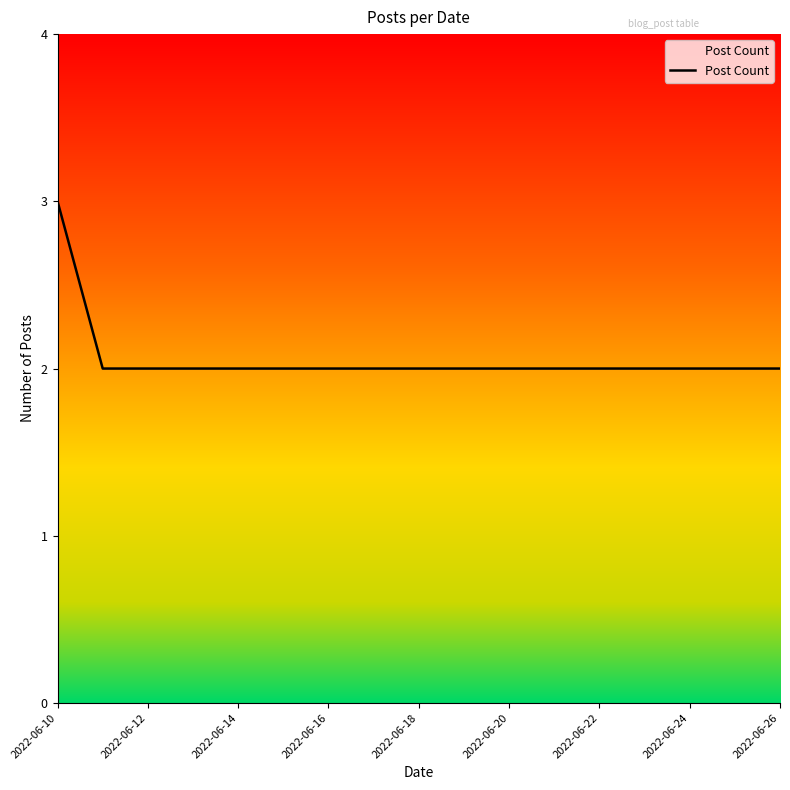

Does the chart display data point markers on the line(s)?

No